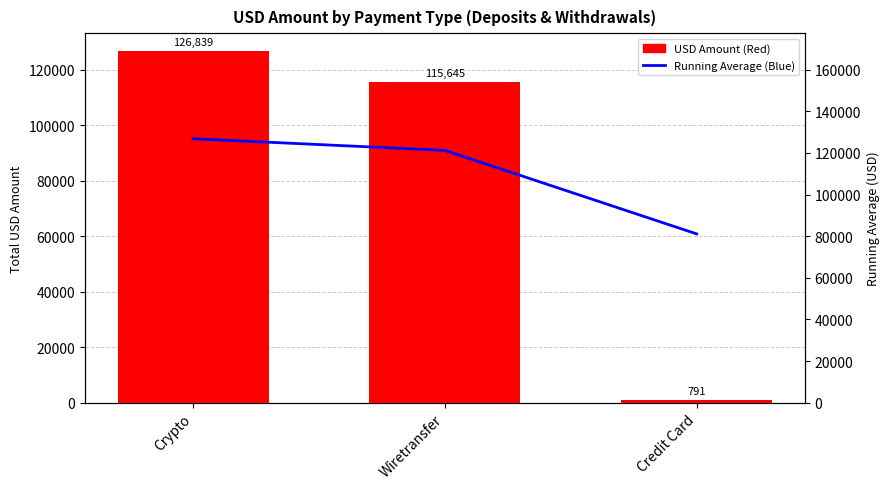

How many groups of bars are there?

3